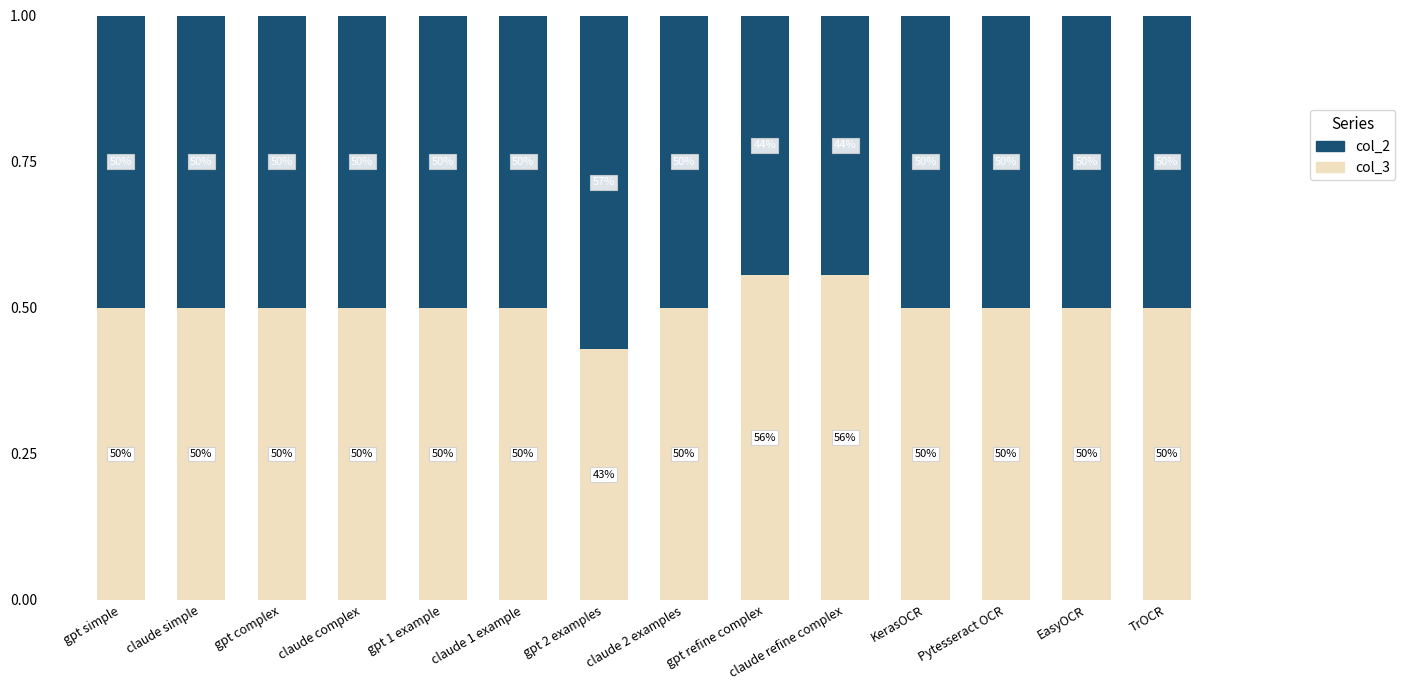

What are all the series names shown in the legend?

col_2, col_3